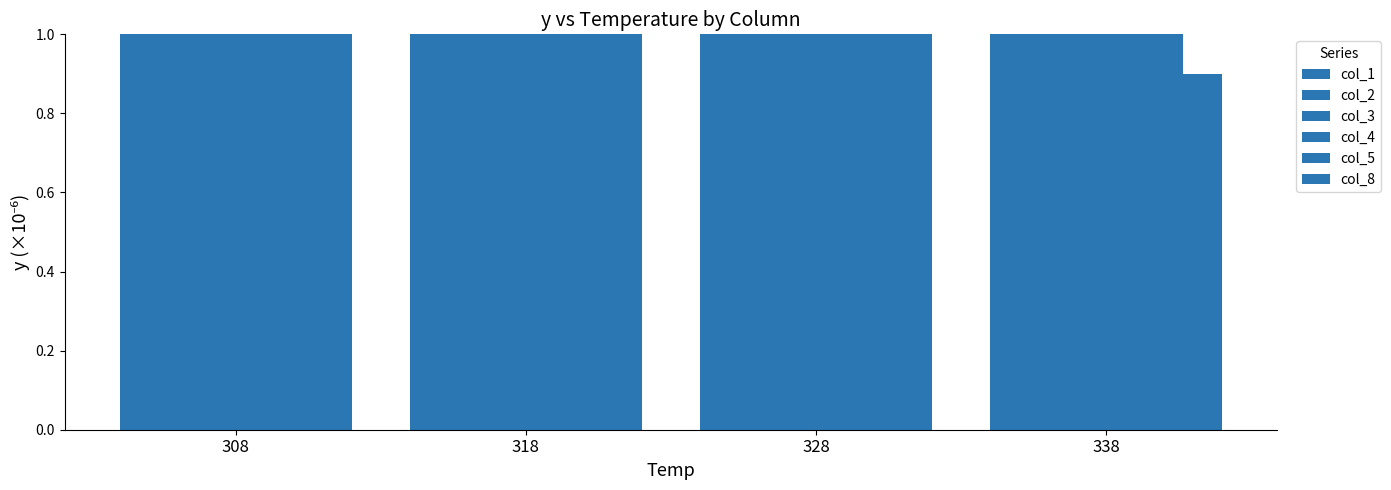

What is the difference between the second highest and second lowest values in the col_1 series?

0.1